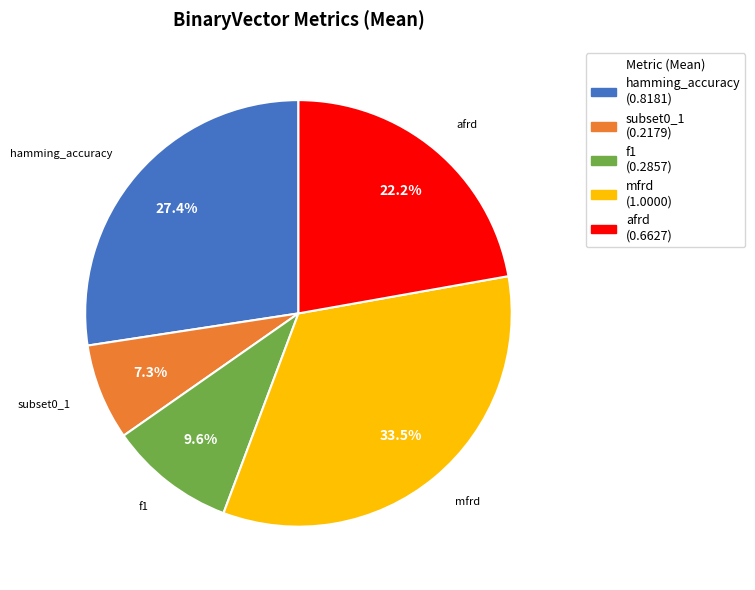

To the nearest percent, what is the average slice percentage?

20%